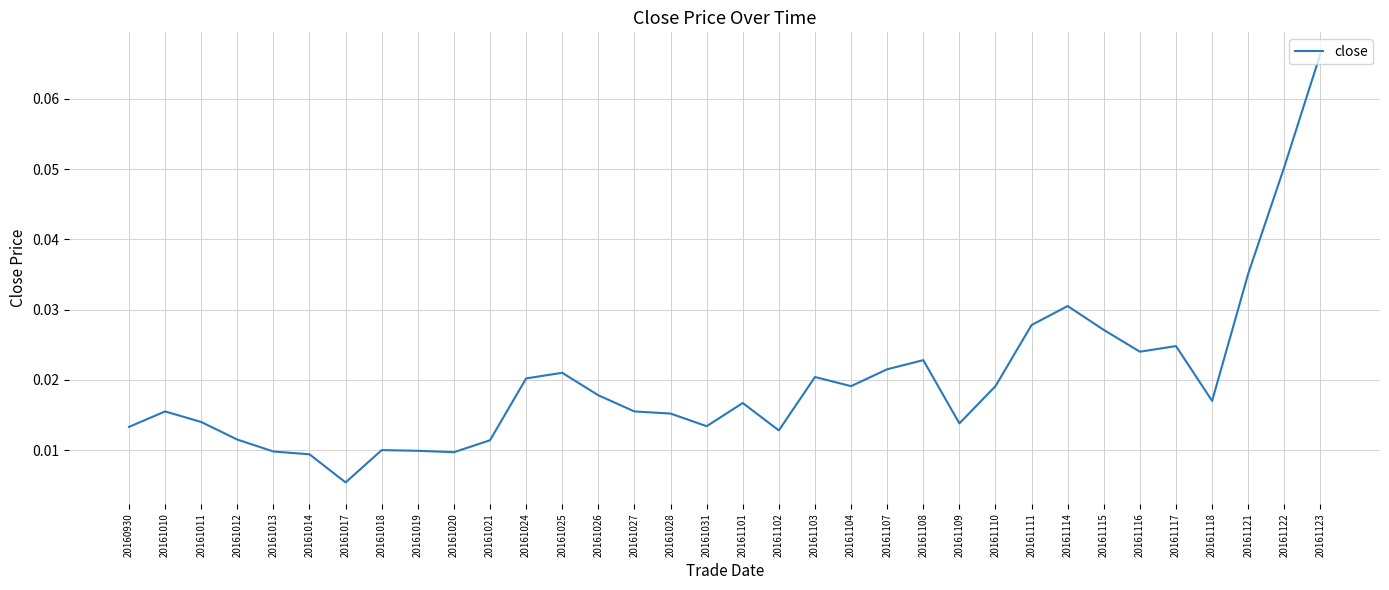

How many lines are shown in the chart?

1